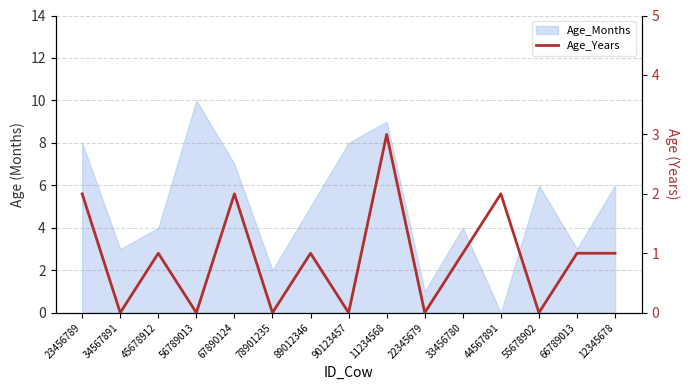

Where does the data first go above 1?

23456789